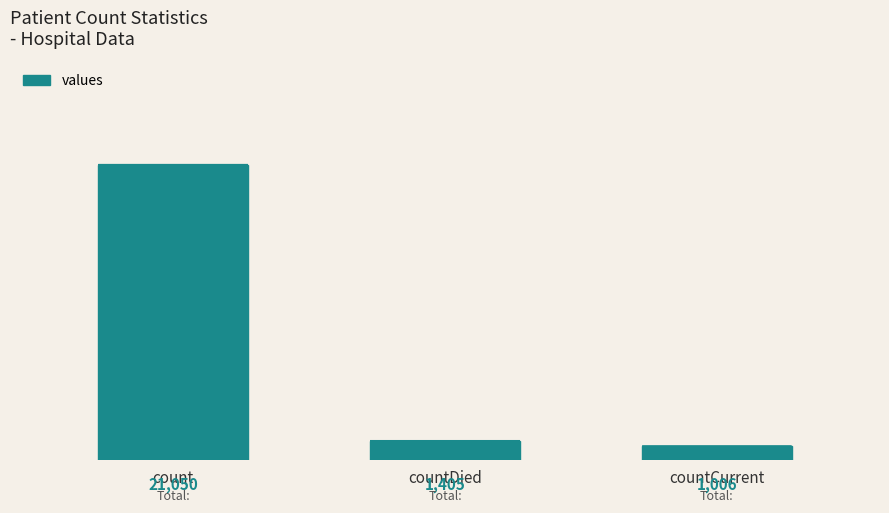

Reading right to left, extract all data points from this chart.

countCurrent=1006	countDied=1405	count=21050